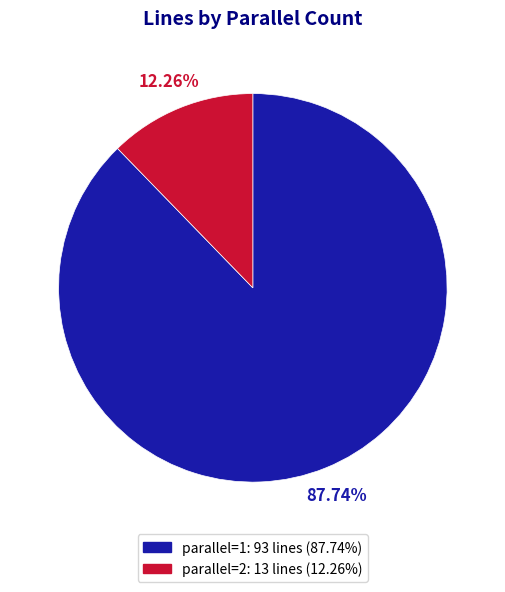

Rank the categories by value from lowest to highest.

parallel=2, parallel=1